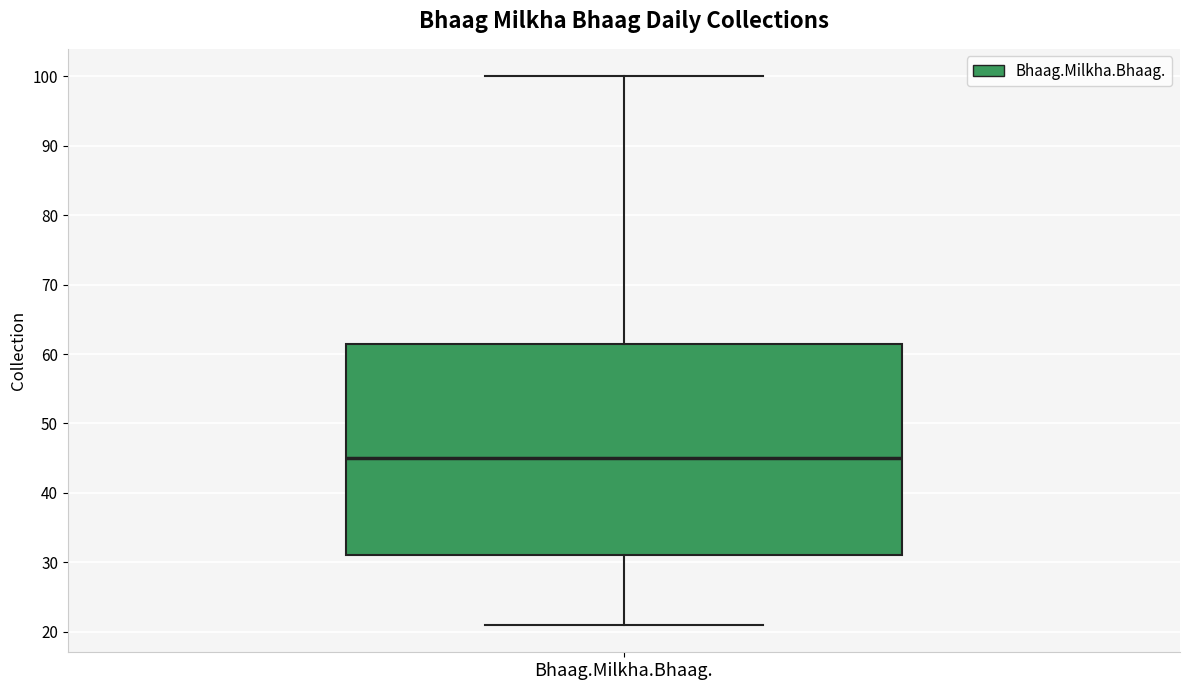

Read this box plot against the y-axis: the position of the median line, the range covered by the box, and the ends of both whiskers. The values are not printed on the chart, so give them approximately, as read against the axis.

median 45, box 31 to 62, whiskers 21 to 100